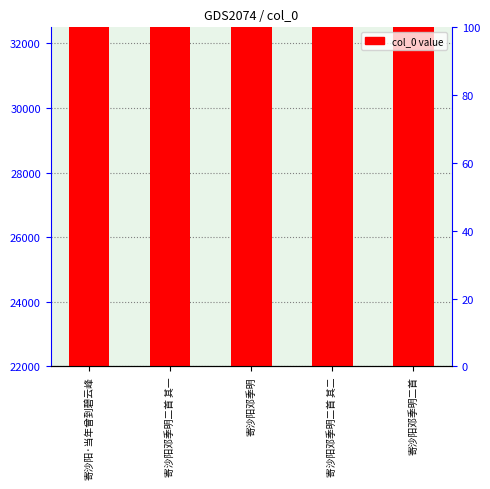

At which label does the data first exceed 1078172?

寄沙阳邓季明二首 其二